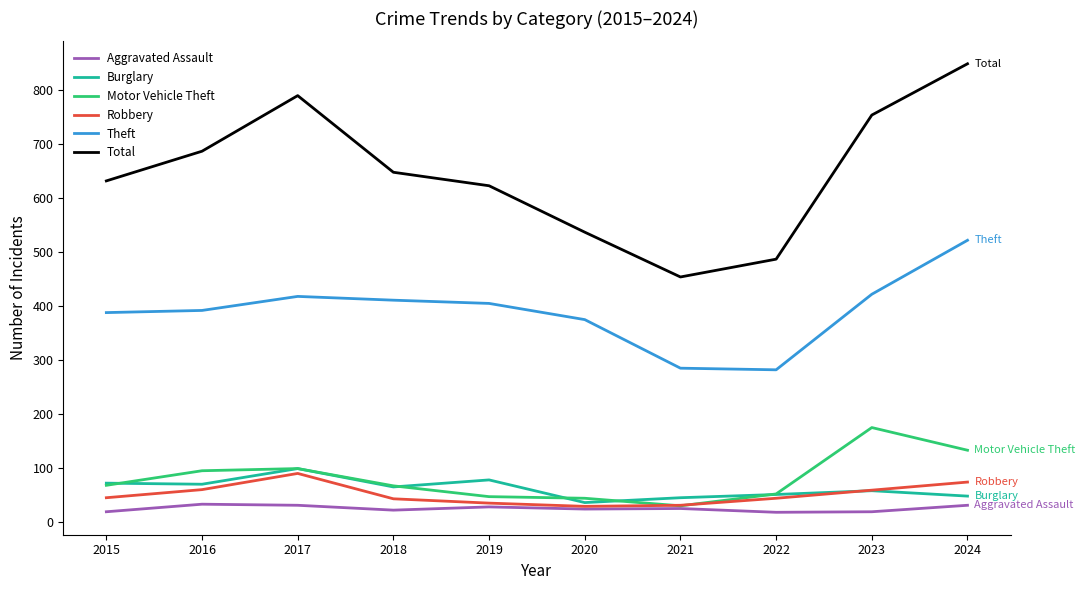

What is the approximate value of Robbery at 2024?

74